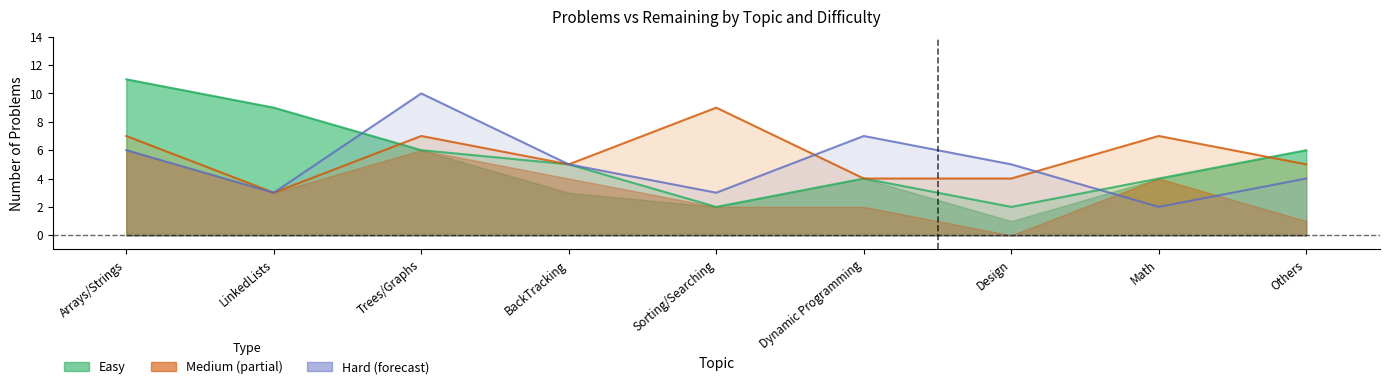

What is the difference between the maximum and minimum values in the Medium_problems series?

6